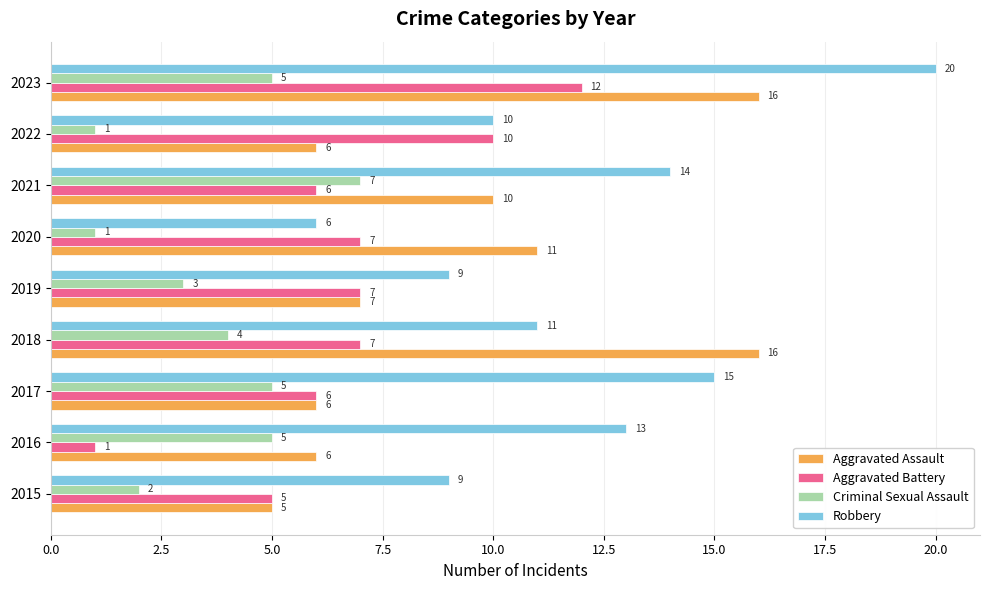

Is the value of Robbery at 2017 greater than the value of Aggravated Battery at 2023?

Yes